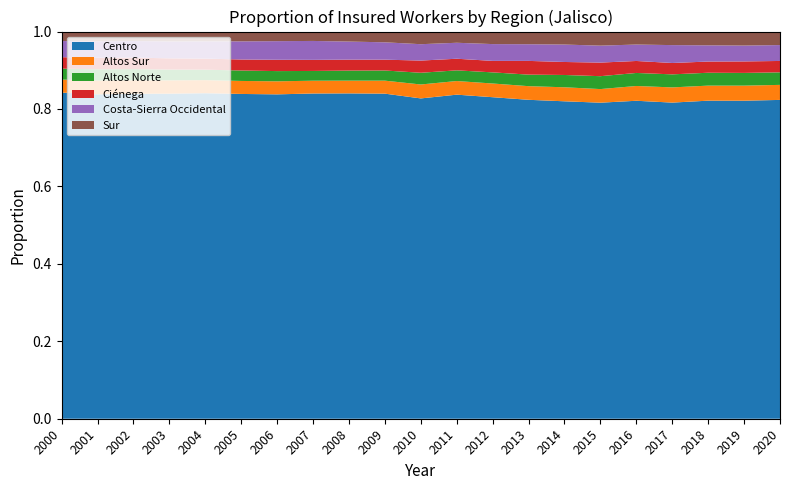

Reading right to left, list all the values displayed in this chart.

Centro: 1405563	1376117	1374667	1344124	1273556	1204547	1150463	1098606	1065687	1033116	999854	958991	957542	952358	911699	870731	845254	827882	819418	801534	824637
Altos Sur: 66247	65161	64993	64651	59179	51878	50797	46996	45414	43463	43500	38312	37487	37407	36622	34847	34004	33979	34096	34059	32951
Altos Norte: 55367	55093	55695	55447	52210	49166	44572	39745	36903	34051	36580	29971	29611	28600	28729	27990	27167	27378	27994	27941	27565
Ciénega: 50089	49692	48390	48335	47970	51797	47100	47281	38055	37004	38055	31934	32181	32463	31812	29501	28665	28628	29049	28442	29035
Costa-Sierra Occidental: 70083	68631	70083	76069	65829	64591	63195	57445	55701	50915	51124	51217	53251	55405	52327	48644	44945	43148	41769	40514	40875
Sur: 59551	60607	59532	57586	52015	53698	47097	43646	41531	35754	39448	31732	29451	27491	26997	26288	25341	25074	23931	24209	23951